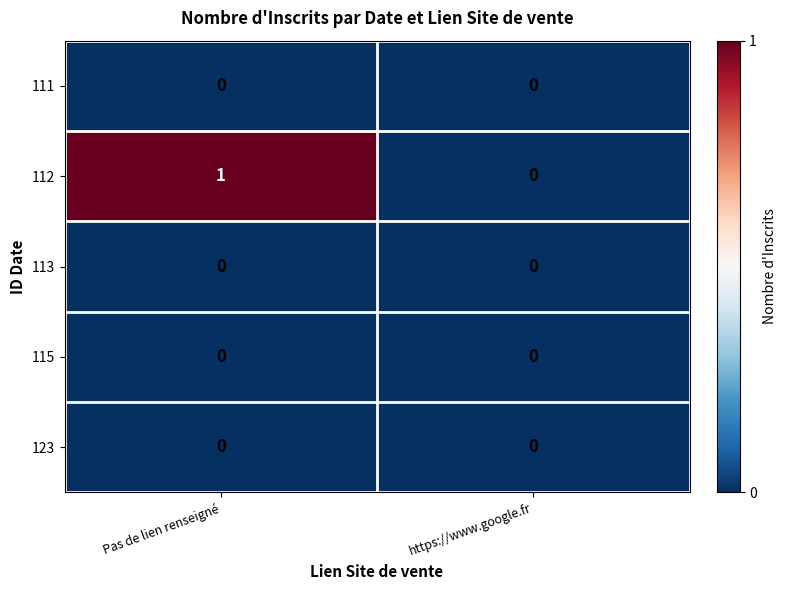

Which series has the widest spread of values?

112